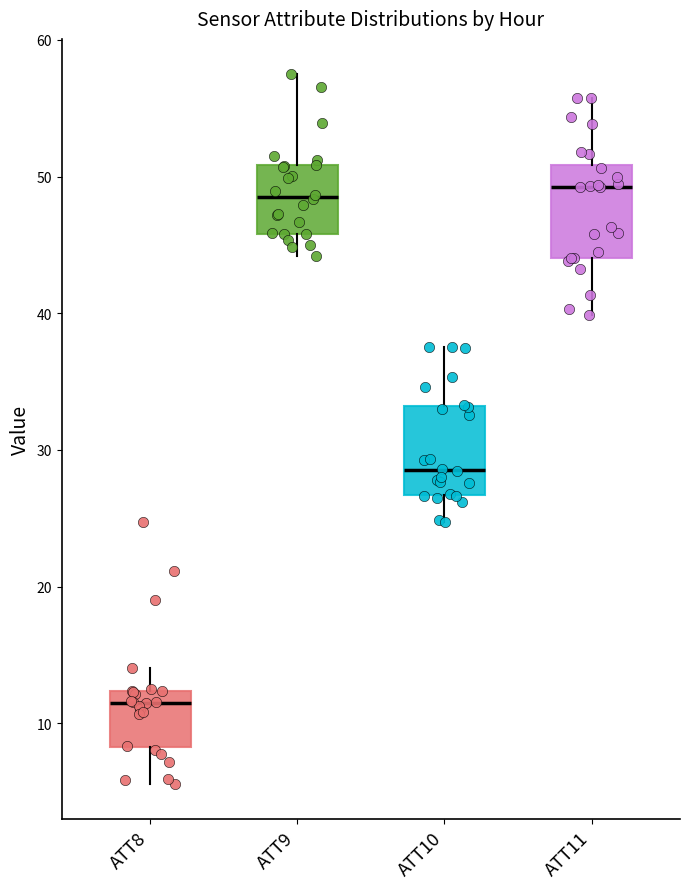

Reading left to right, read every box against the y-axis: the position of its median line, the range the box covers, and the ends of its whiskers. The values are not printed on the chart, so give them approximately, as read against the axis.

ATT8: median 11, box 8 to 12, whiskers 6 to 14
ATT9: median 49, box 46 to 51, whiskers 44 to 57
ATT10: median 29, box 27 to 33, whiskers 25 to 38
ATT11: median 49, box 44 to 51, whiskers 40 to 56